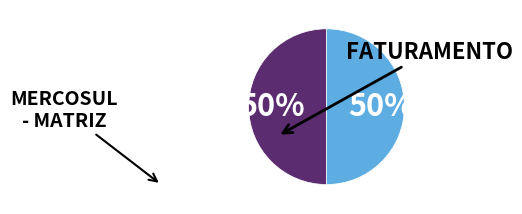

Rank the categories by value from highest to lowest.

MERCOSUL - MATRIZ, FATURAMENTO